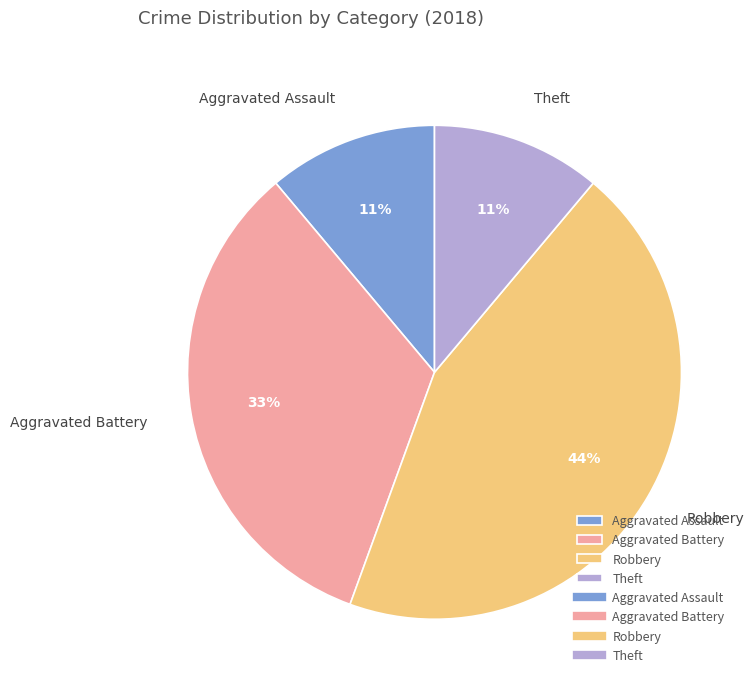

To the nearest percent, what percentage of the pie is Theft?

11%